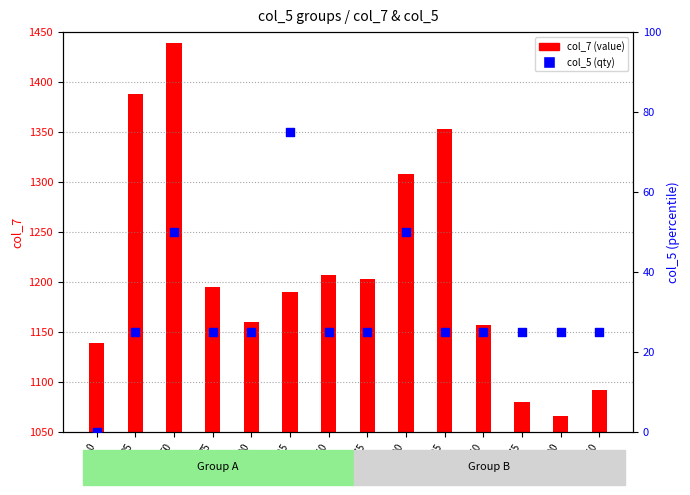

What is the total value across all series at 250?

1182.6